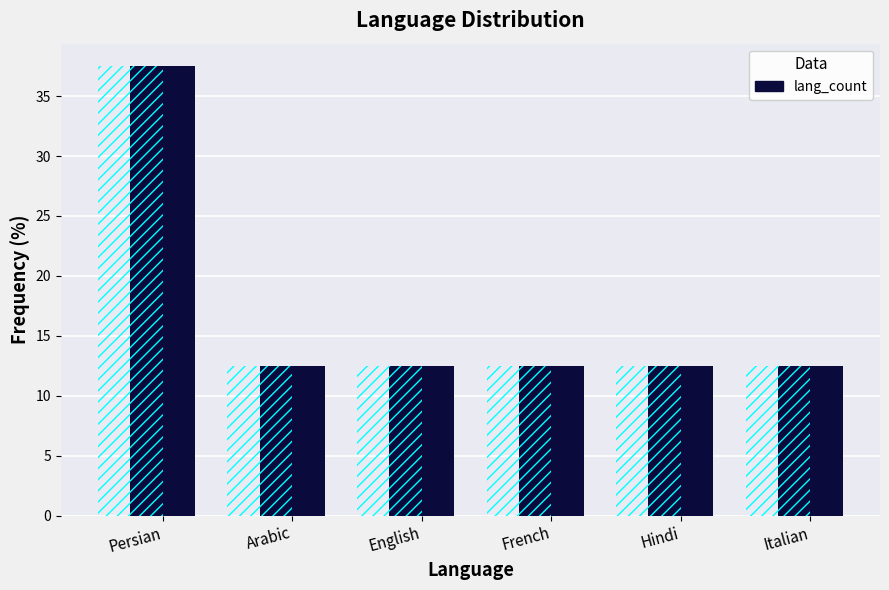

What is the greatest value displayed?

37.5